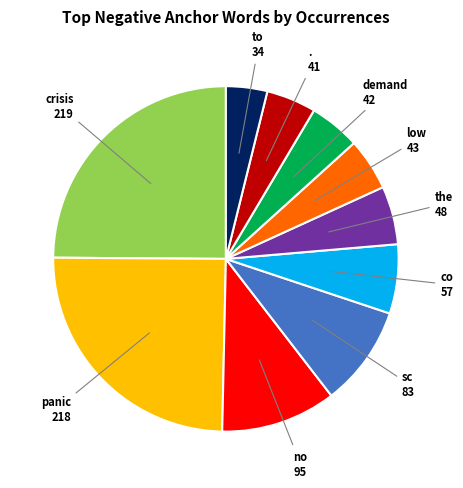

Which category has the smallest portion of the pie?

to